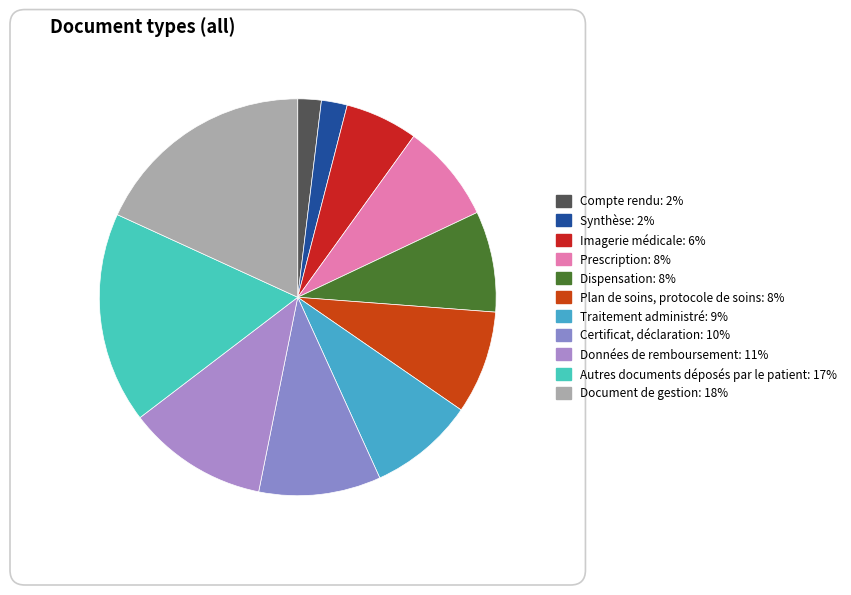

To the nearest percent, what portion does Traitement administré represent?

9%